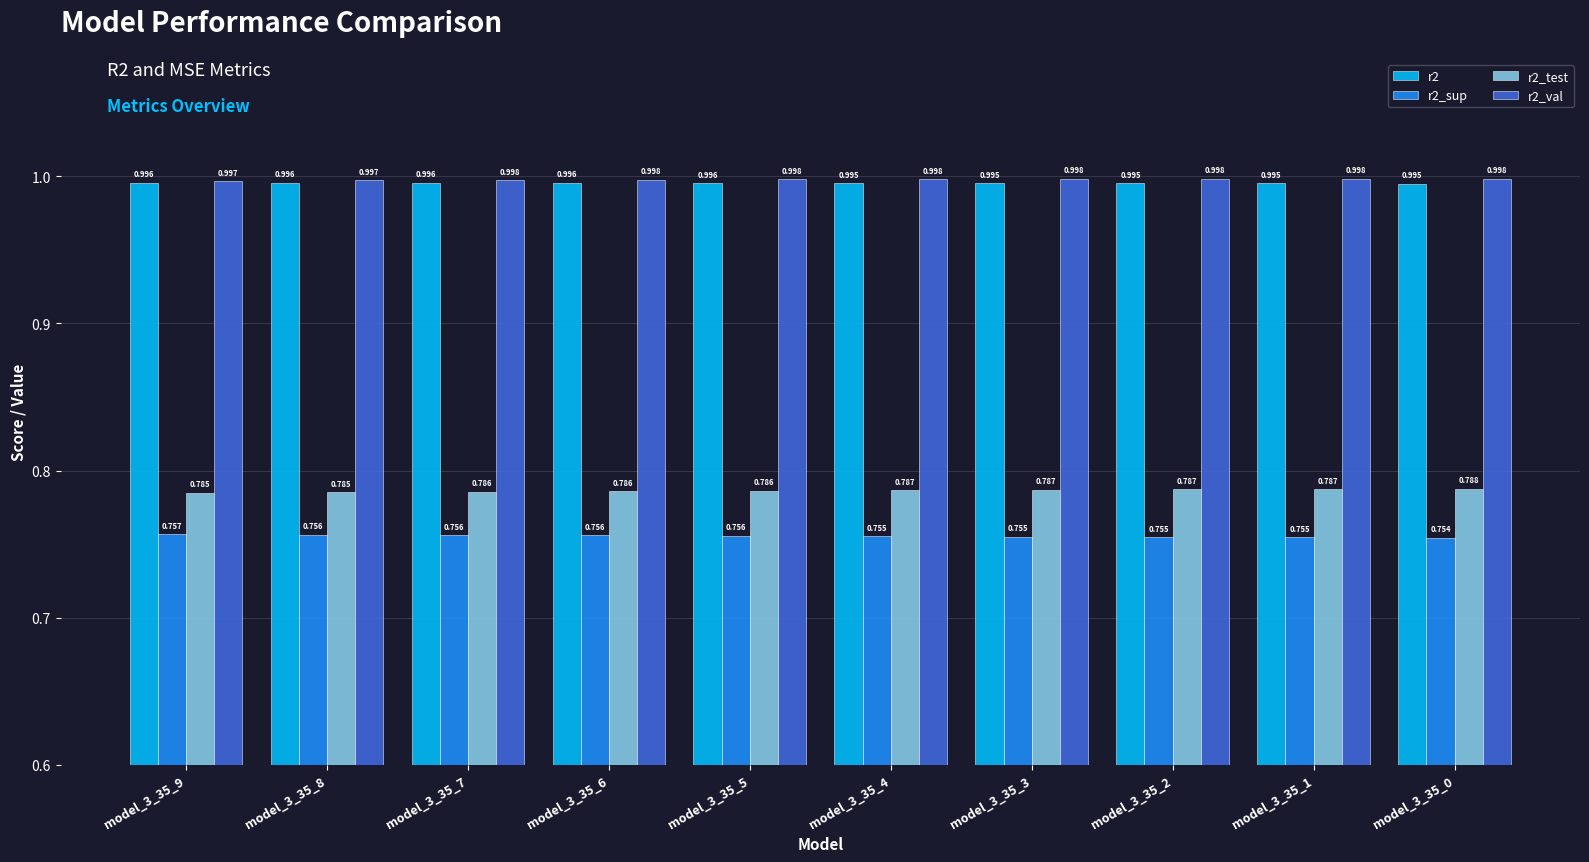

Is the value of r2_val at model_3_35_5 greater than the value of r2 at model_3_35_8?

Yes